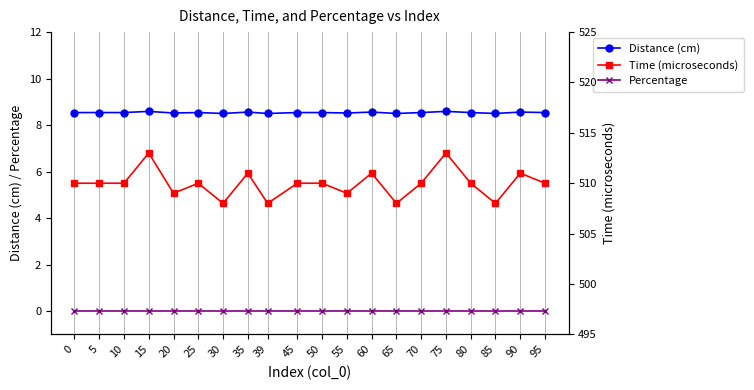

The Time (microseconds) series shows 786.7 at 50. True or false?

False